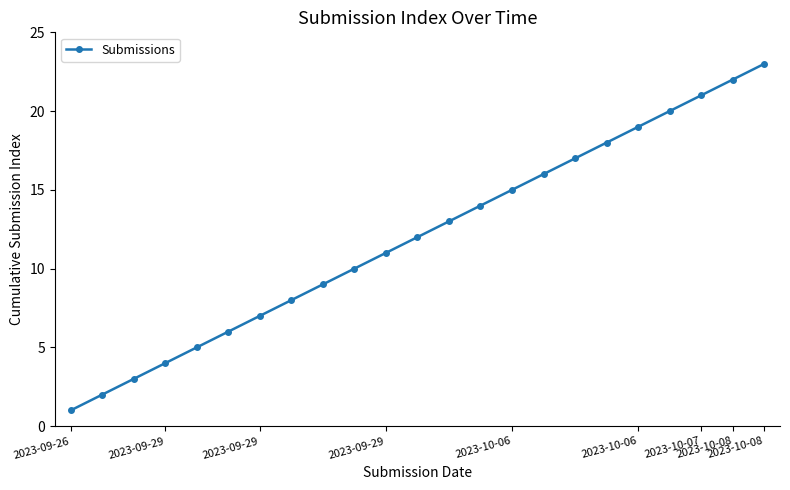

What is the difference between the maximum and minimum values?

22